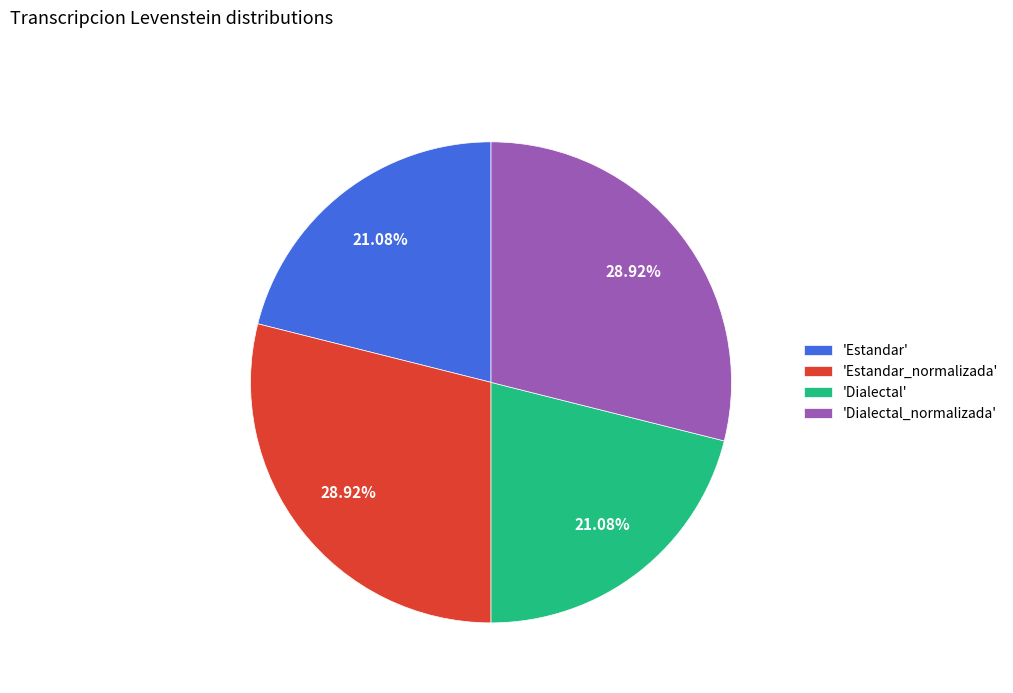

To the nearest percent, what is the average slice percentage?

25%